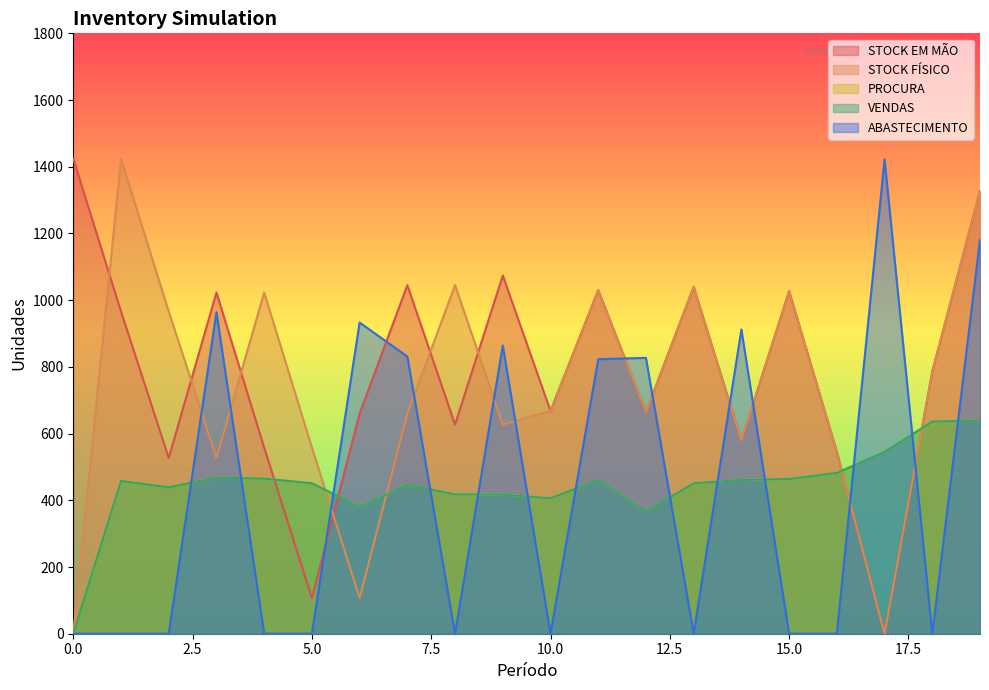

Where is the first local minimum for PROCURA?

2